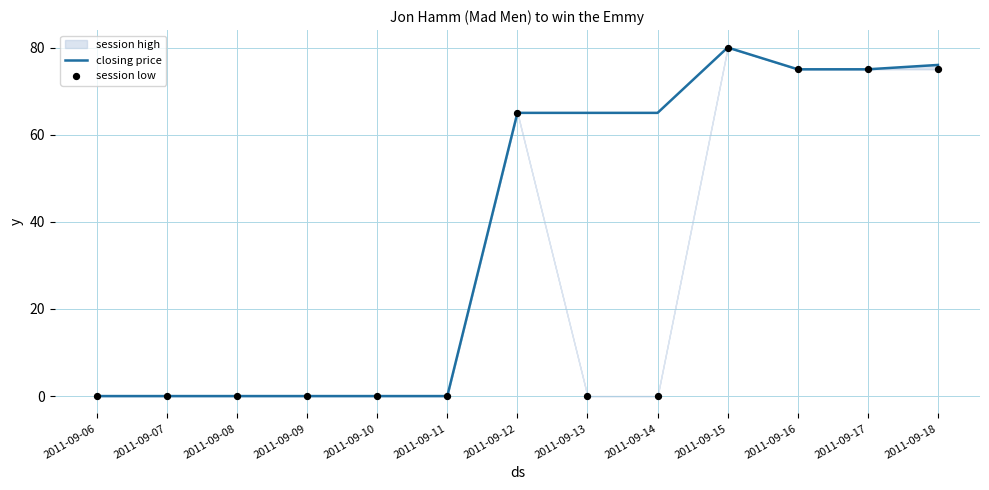

At how many categories does at least one series exceed 16?

7